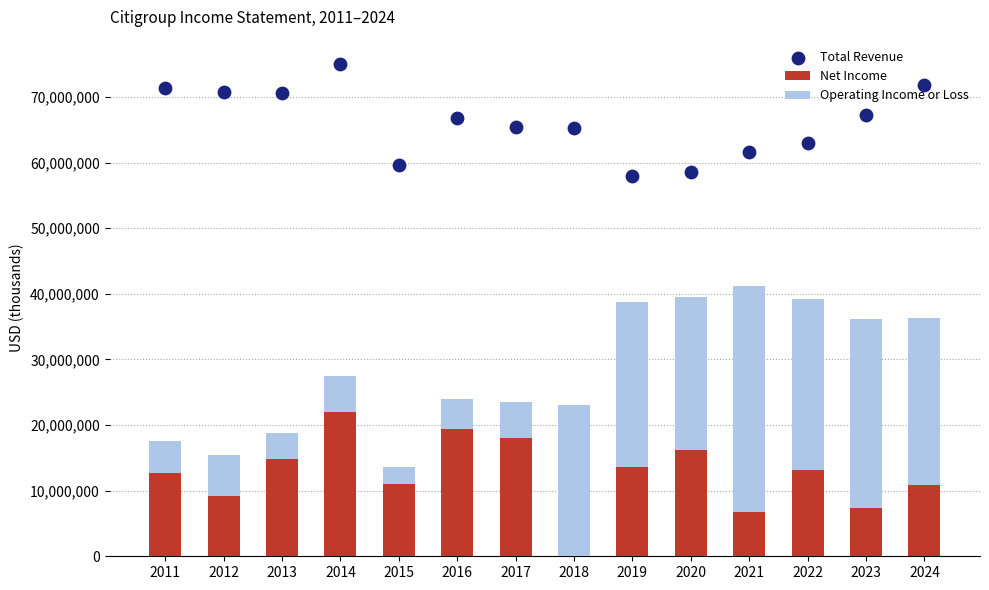

Is the value of Total Revenue at 2014 greater than the value of Net Income at 2017?

Yes